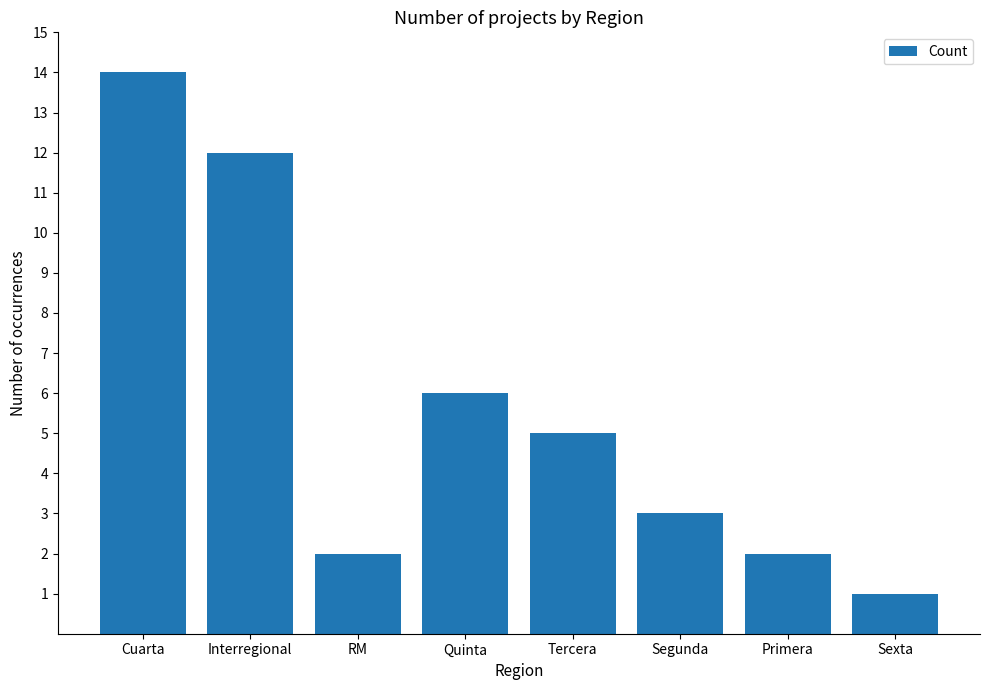

Where is the data nearest to the value 7?

Quinta